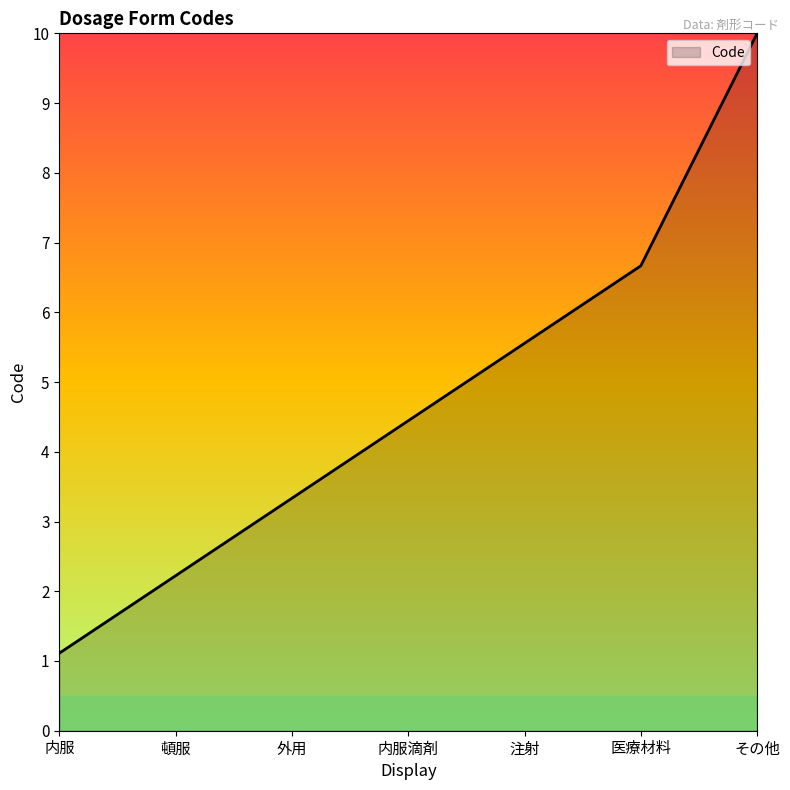

Reading left to right, extract all data points from this chart.

内服=1.1	頓服=2.2	外用=3.3	内服滴剤=4.4	注射=5.6	医療材料=6.7	その他=10.0